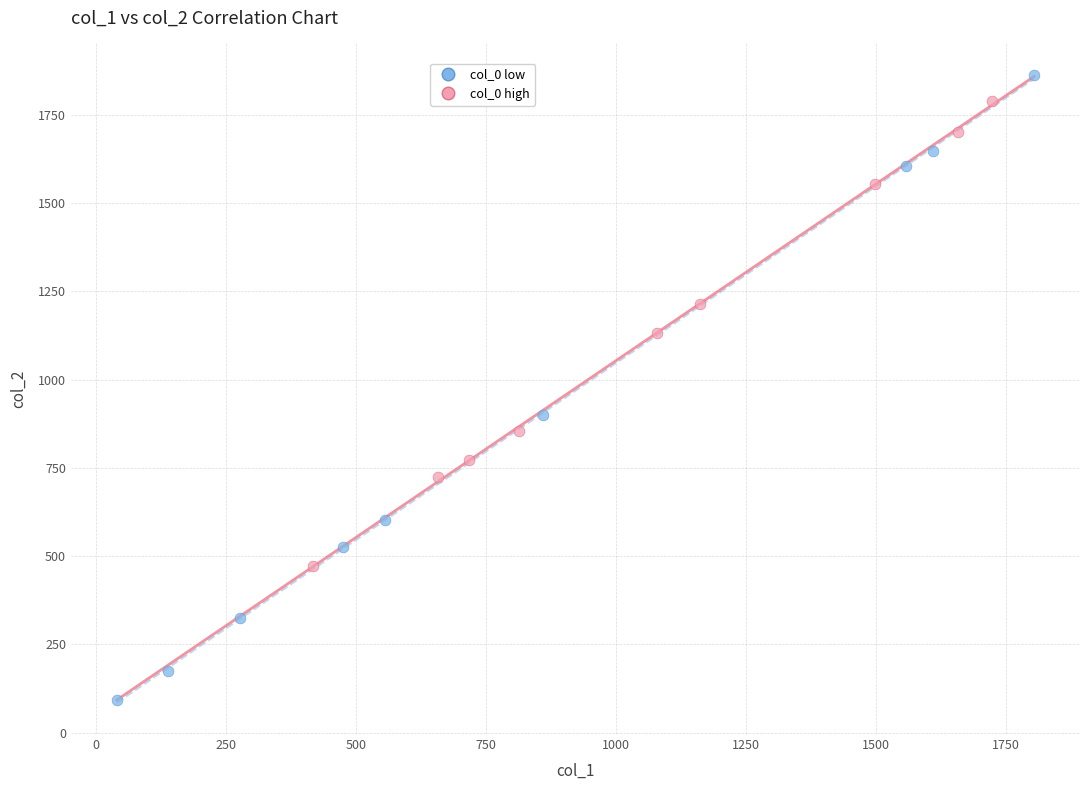

Which series has the largest Y range (max minus min)?

col_0 low